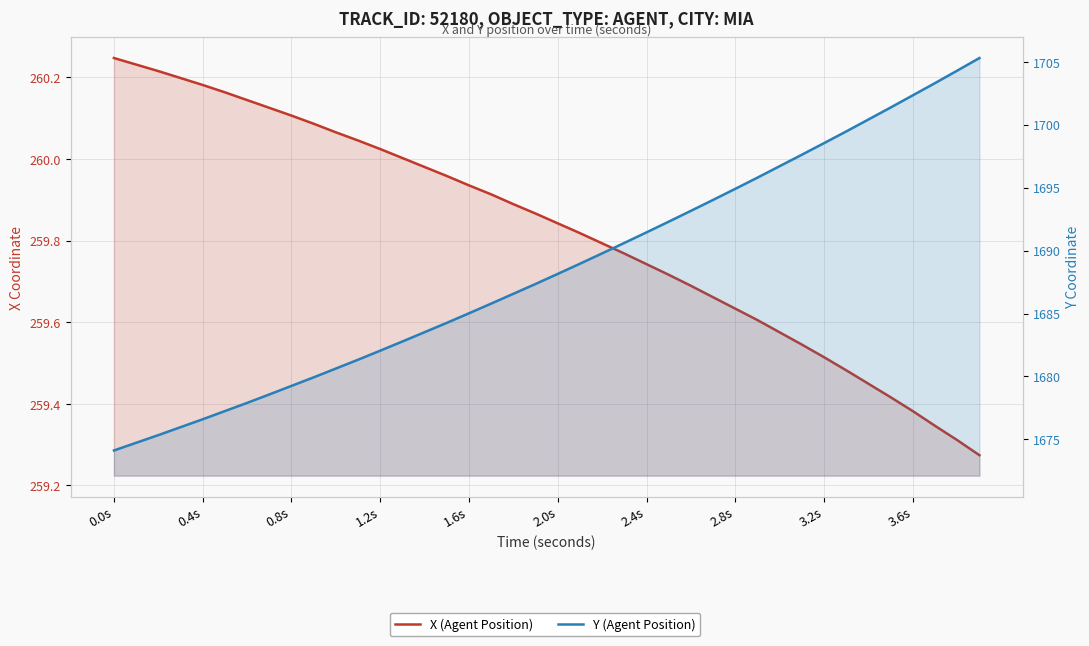

What is the greatest value displayed?

1705.3